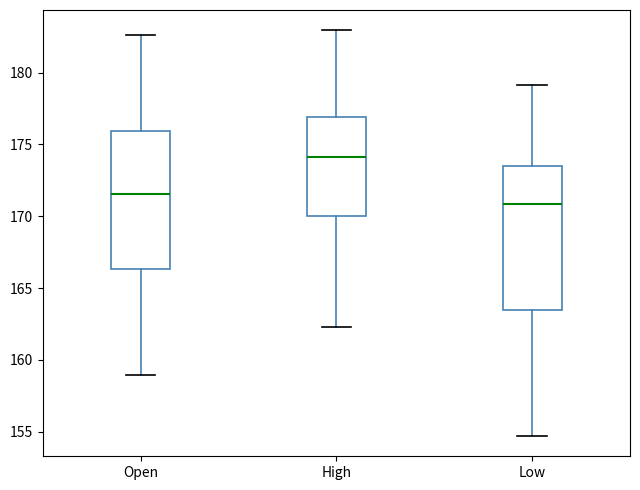

Reading left to right, transcribe this box plot: for each box, give where its median line is, the range the box spans, and where its two whiskers end, as read against the y-axis. The values are not printed on the chart, so give them approximately, as read against the axis.

Open: median 171.5, box 166.5 to 176.0, whiskers 159.0 to 182.5
High: median 174.0, box 170.0 to 177.0, whiskers 162.5 to 183.0
Low: median 171.0, box 163.5 to 173.5, whiskers 154.5 to 179.0